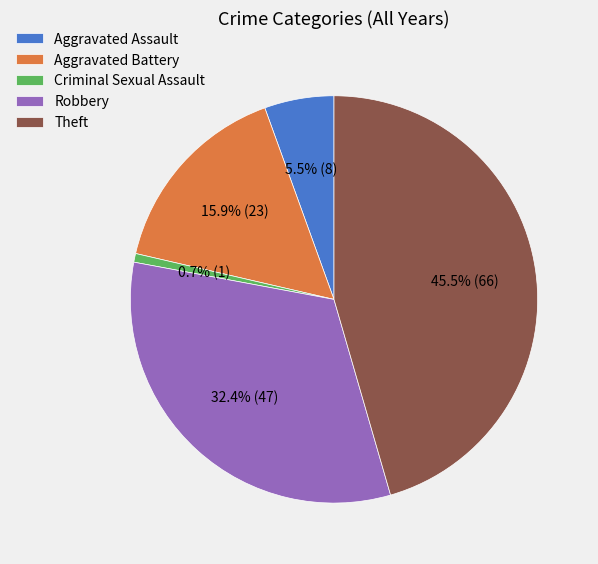

Count the number of slices in the pie.

5